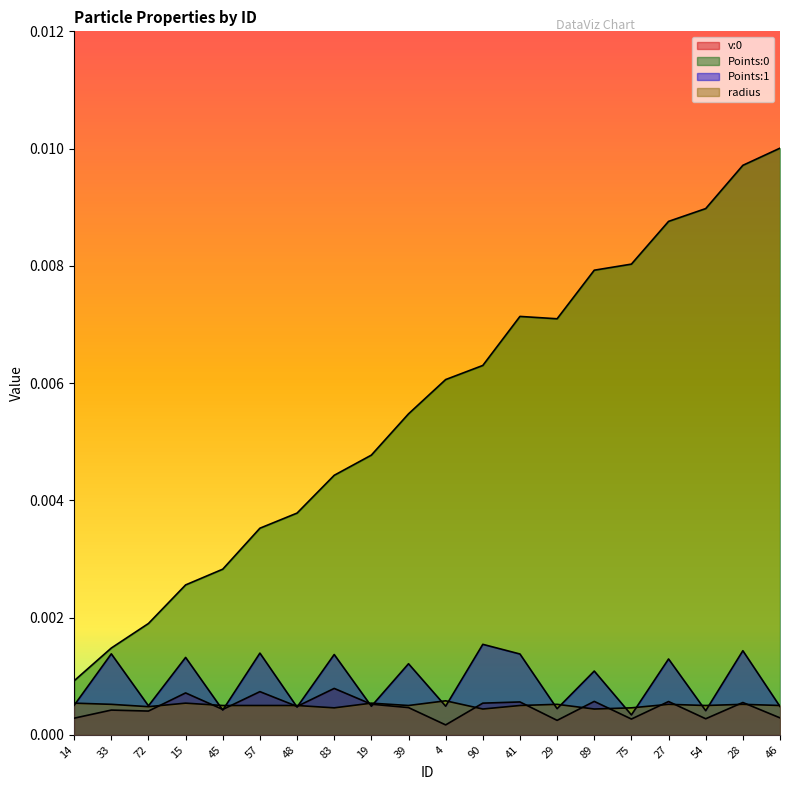

List the labels in order of v:0 value, smallest first.

4, 29, 75, 54, 14, 46, 72, 33, 45, 39, 48, 19, 90, 28, 41, 27, 89, 15, 57, 83